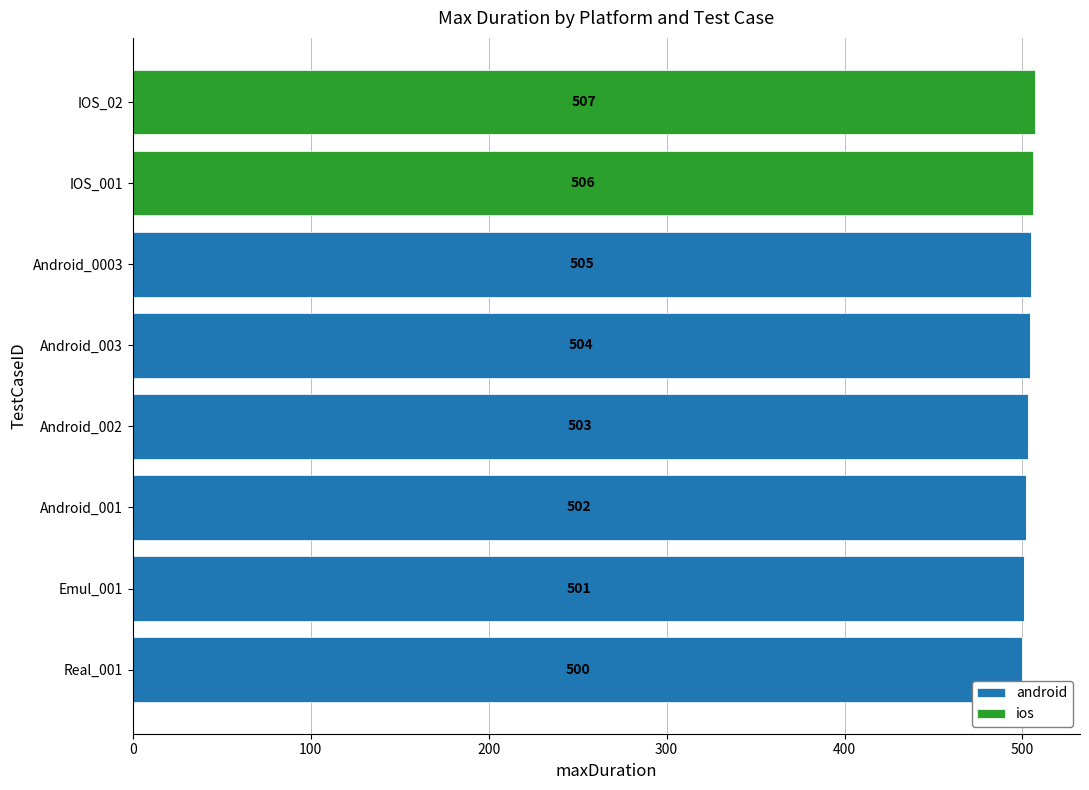

At which label does android reach its peak?

Android_0003